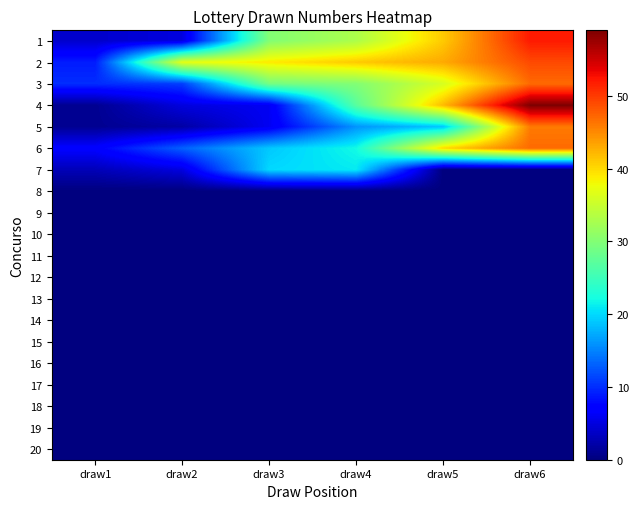

Reading left to right, list all the values displayed in this chart.

1: draw1=4	draw2=5	draw3=30	draw4=33	draw5=41	draw6=52
2: draw1=9	draw2=37	draw3=39	draw4=41	draw5=43	draw6=49
3: draw1=10	draw2=11	draw3=29	draw4=30	draw5=36	draw6=47
4: draw1=1	draw2=5	draw3=6	draw4=27	draw5=42	draw6=59
5: draw1=1	draw2=2	draw3=6	draw4=16	draw5=19	draw6=46
6: draw1=7	draw2=13	draw3=19	draw4=22	draw5=40	draw6=47
7: draw1=3	draw2=5	draw3=20	draw4=21	draw5=0	draw6=0
8: draw1=0	draw2=0	draw3=0	draw4=0	draw5=0	draw6=0
9: draw1=0	draw2=0	draw3=0	draw4=0	draw5=0	draw6=0
10: draw1=0	draw2=0	draw3=0	draw4=0	draw5=0	draw6=0
11: draw1=0	draw2=0	draw3=0	draw4=0	draw5=0	draw6=0
12: draw1=0	draw2=0	draw3=0	draw4=0	draw5=0	draw6=0
13: draw1=0	draw2=0	draw3=0	draw4=0	draw5=0	draw6=0
14: draw1=0	draw2=0	draw3=0	draw4=0	draw5=0	draw6=0
15: draw1=0	draw2=0	draw3=0	draw4=0	draw5=0	draw6=0
16: draw1=0	draw2=0	draw3=0	draw4=0	draw5=0	draw6=0
17: draw1=0	draw2=0	draw3=0	draw4=0	draw5=0	draw6=0
18: draw1=0	draw2=0	draw3=0	draw4=0	draw5=0	draw6=0
19: draw1=0	draw2=0	draw3=0	draw4=0	draw5=0	draw6=0
20: draw1=0	draw2=0	draw3=0	draw4=0	draw5=0	draw6=0